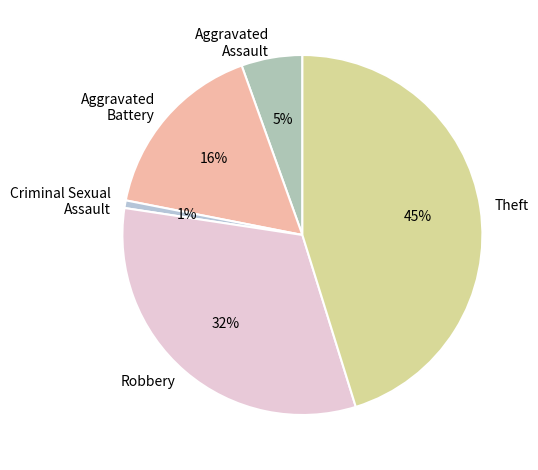

To the nearest percent, what percentage of the pie is Robbery?

32%